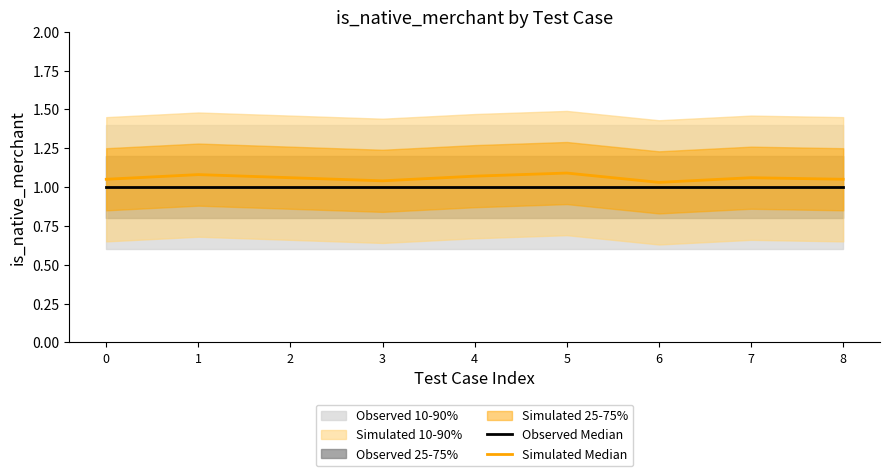

The Observed Median series shows 1.0 at 0. True or false?

True